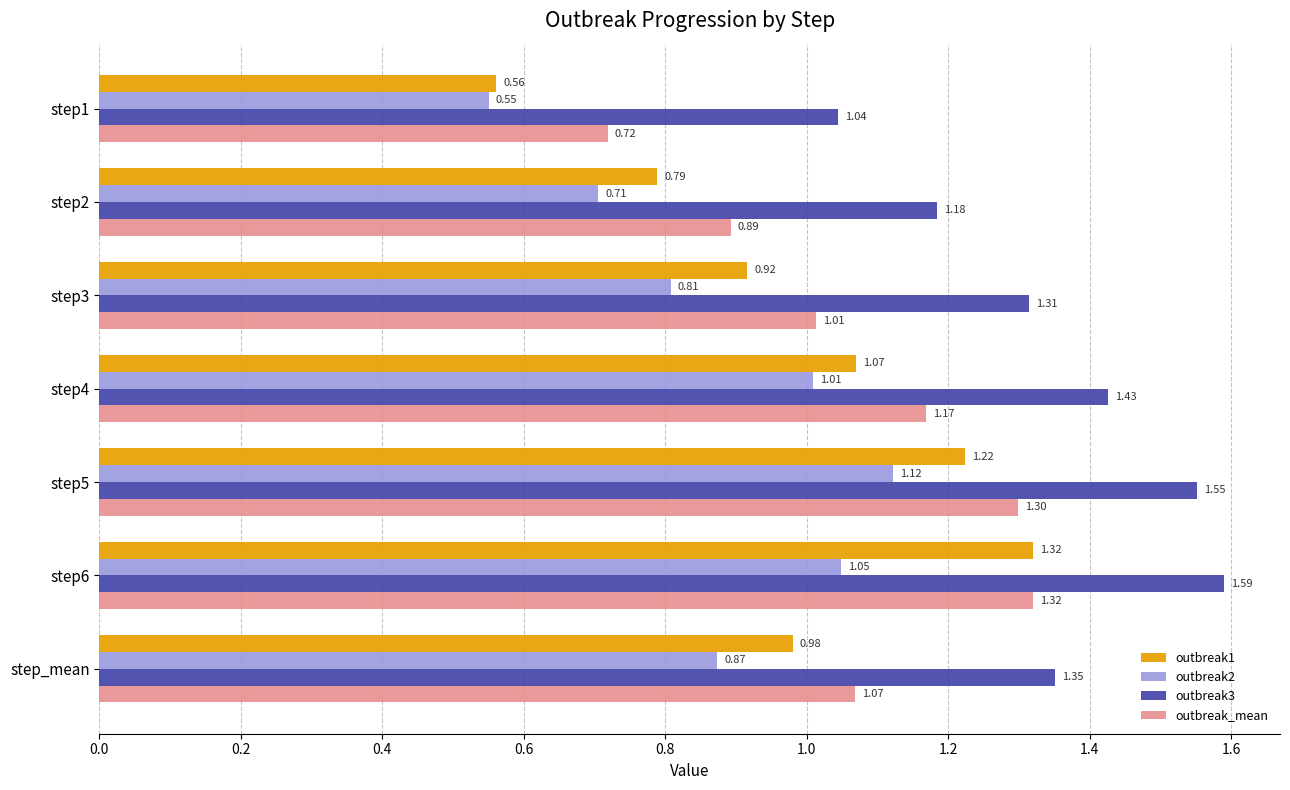

List the labels in order of outbreak3 value, largest first.

step6, step5, step4, step_mean, step3, step2, step1